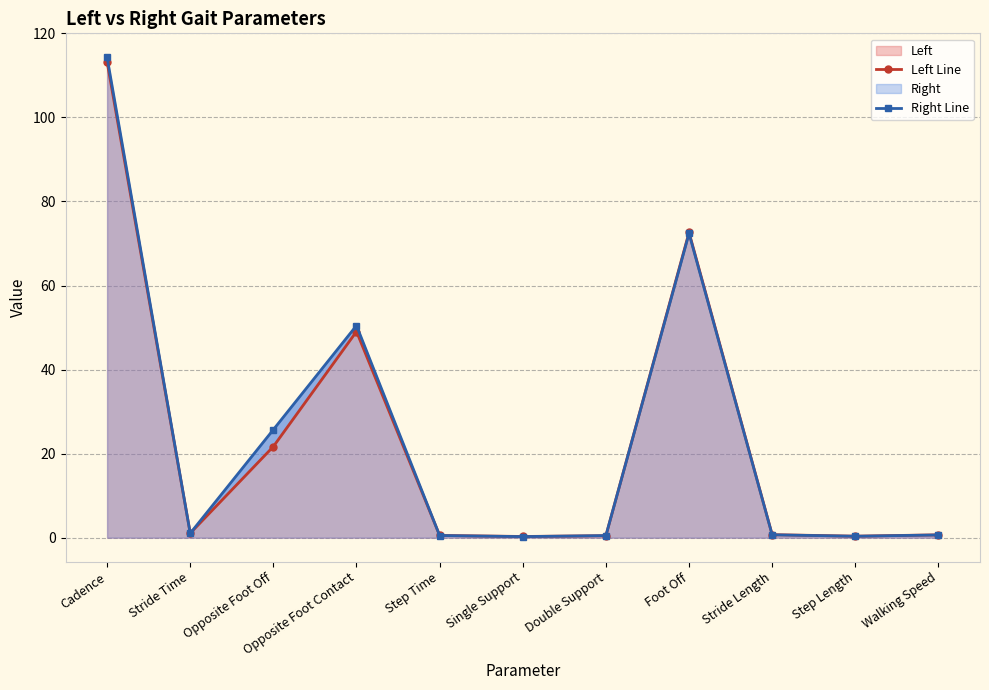

Does the chart display data point markers on the line(s)?

Yes